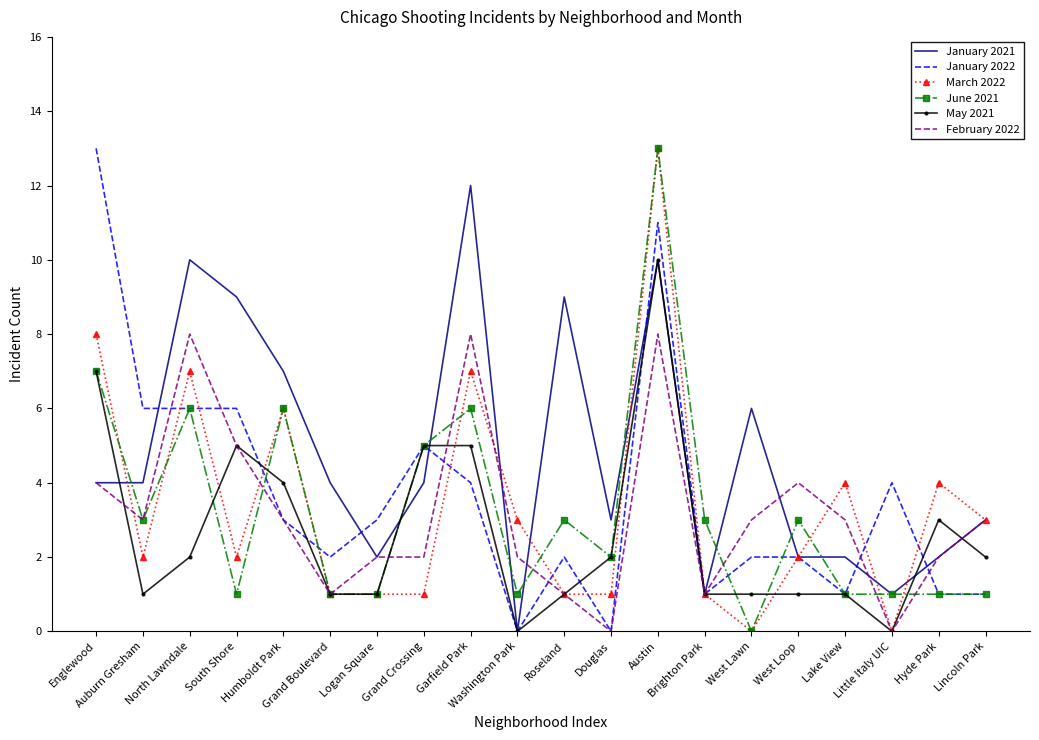

After their last crossing, which series has the higher values: March 2022 or January 2022?

March 2022